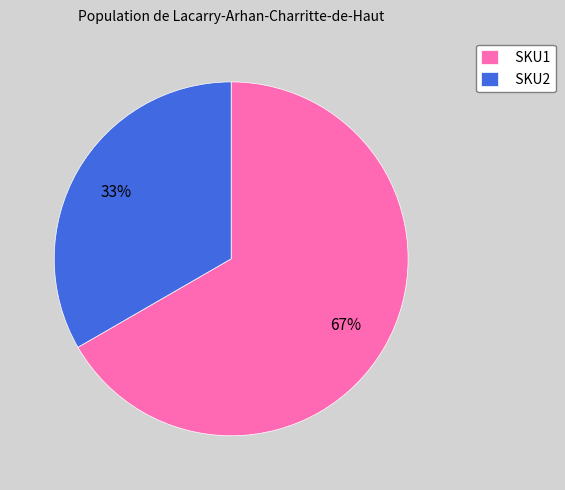

To the nearest percent, what is the average slice percentage?

50%